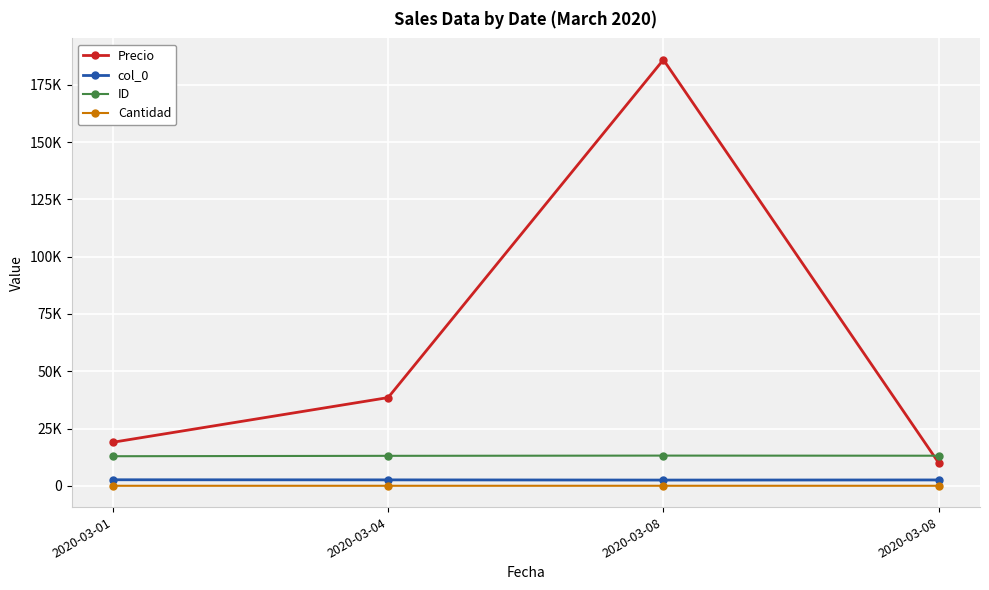

True or false: Precio and Cantidad cross at least once.

False